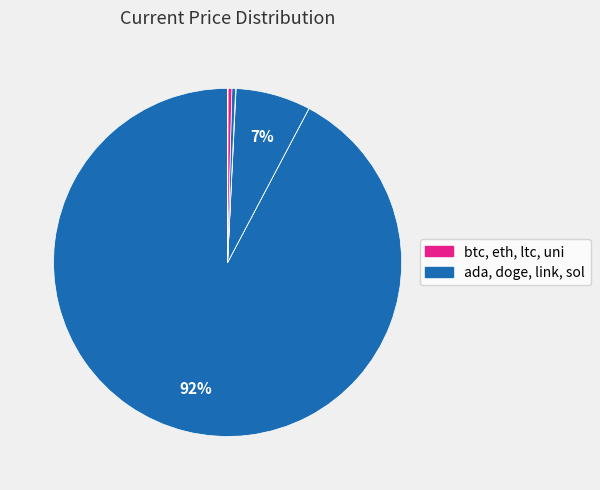

Is there any slice that represents more than half of the pie?

Yes